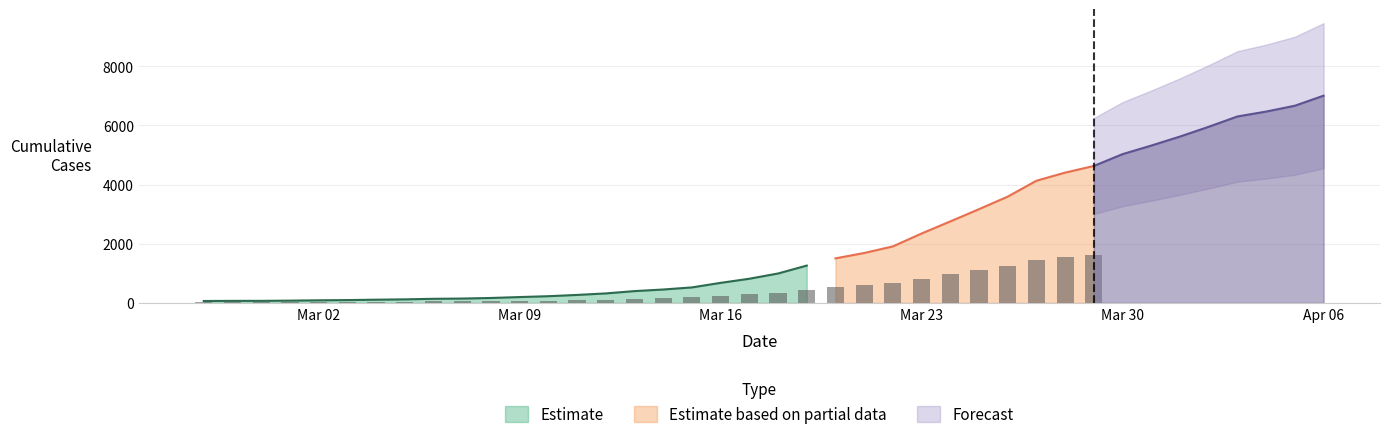

List the labels in order of value, smallest first.

2020-02-27, 2020-02-28, 2020-02-29, 2020-03-01, 2020-03-02, 2020-03-03, 2020-03-04, 2020-03-05, 2020-03-06, 2020-03-07, 2020-03-08, 2020-03-09, 2020-03-10, 2020-03-11, 2020-03-12, 2020-03-13, 2020-03-14, 2020-03-15, 2020-03-16, 2020-03-17, 2020-03-18, 2020-03-19, 2020-03-20, 2020-03-21, 2020-03-22, 2020-03-23, 2020-03-24, 2020-03-25, 2020-03-26, 2020-03-27, 2020-03-28, 2020-03-29, 2020-03-30, 2020-03-31, 2020-04-01, 2020-04-02, 2020-04-03, 2020-04-04, 2020-04-05, 2020-04-06